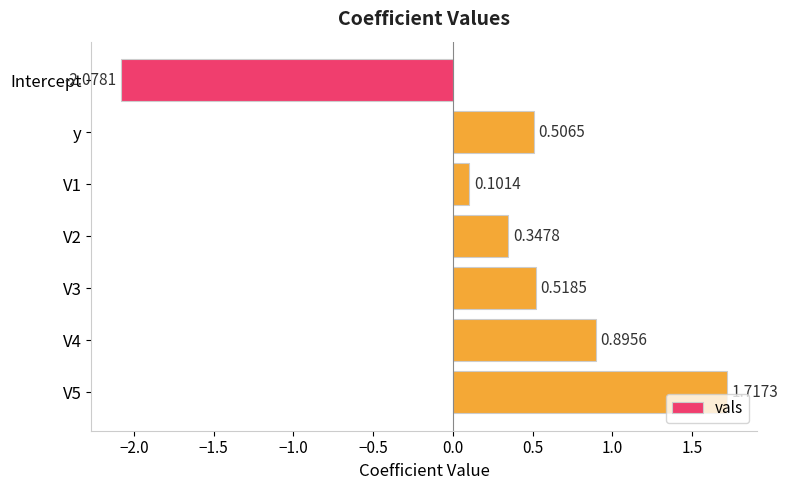

Which label corresponds to the smallest value in the chart?

Intercept